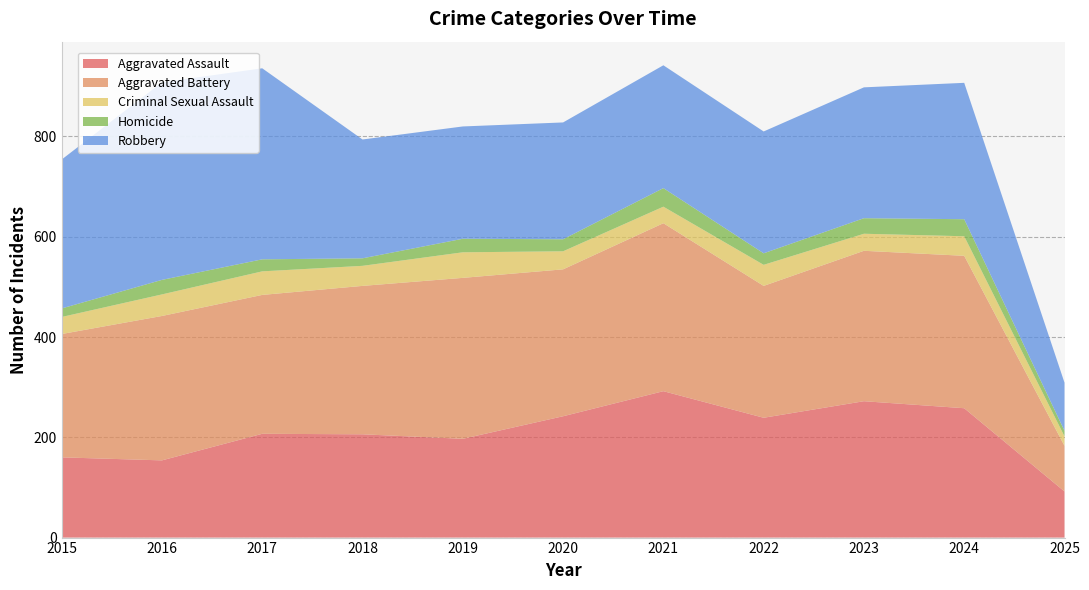

Reading left to right, list all the values displayed in this chart.

Aggravated Assault: 2015=160	2016=154	2017=207	2018=206	2019=197	2020=242	2021=292	2022=239	2023=272	2024=258	2025=92
Aggravated Battery: 2015=246	2016=288	2017=277	2018=296	2019=321	2020=293	2021=335	2022=263	2023=300	2024=304	2025=91
Criminal Sexual Assault: 2015=34	2016=43	2017=47	2018=40	2019=51	2020=36	2021=33	2022=42	2023=34	2024=39	2025=19
Homicide: 2015=17	2016=29	2017=24	2018=15	2019=27	2020=24	2021=37	2022=23	2023=31	2024=34	2025=11
Robbery: 2015=297	2016=394	2017=381	2018=237	2019=224	2020=233	2021=245	2022=243	2023=261	2024=272	2025=96